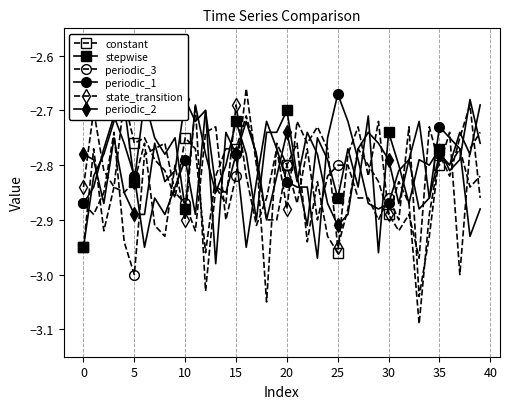

Which series ends up on top after the final intersection of periodic_3 and stepwise?

stepwise